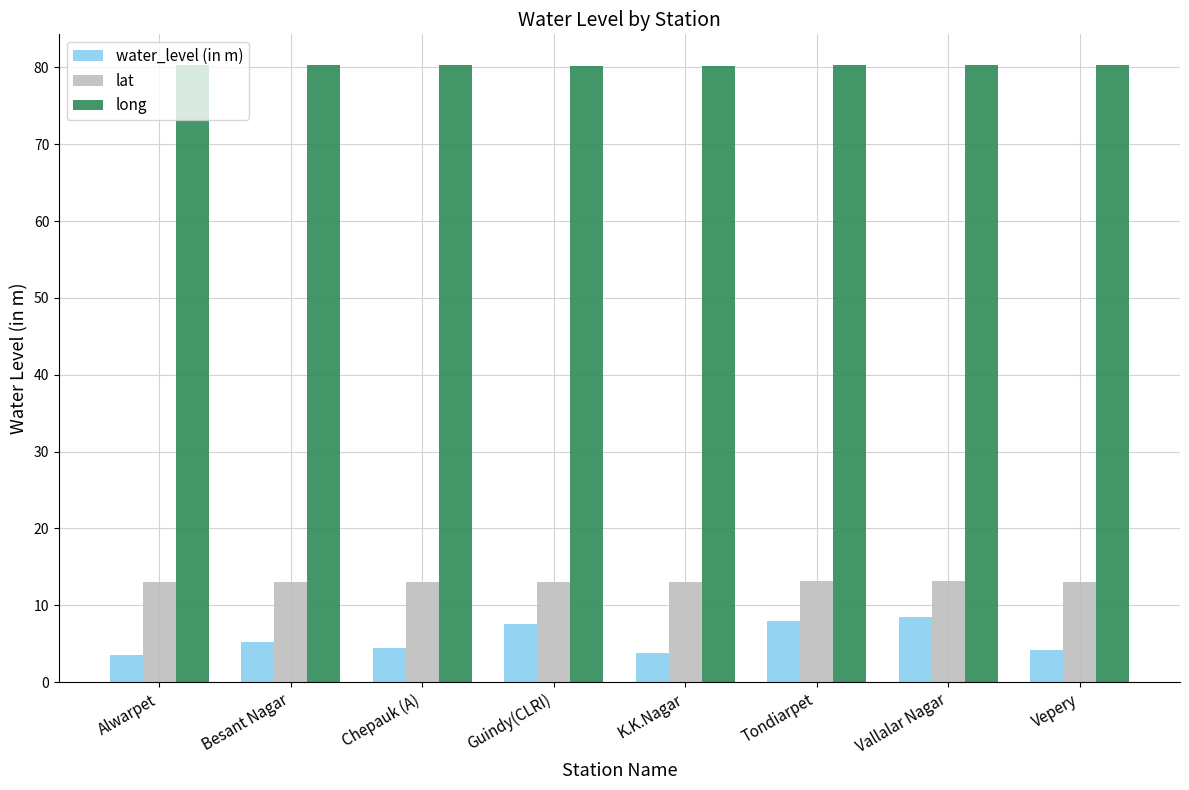

Is it true that water_level (in m) equals 7.9 at Tondiarpet?

True